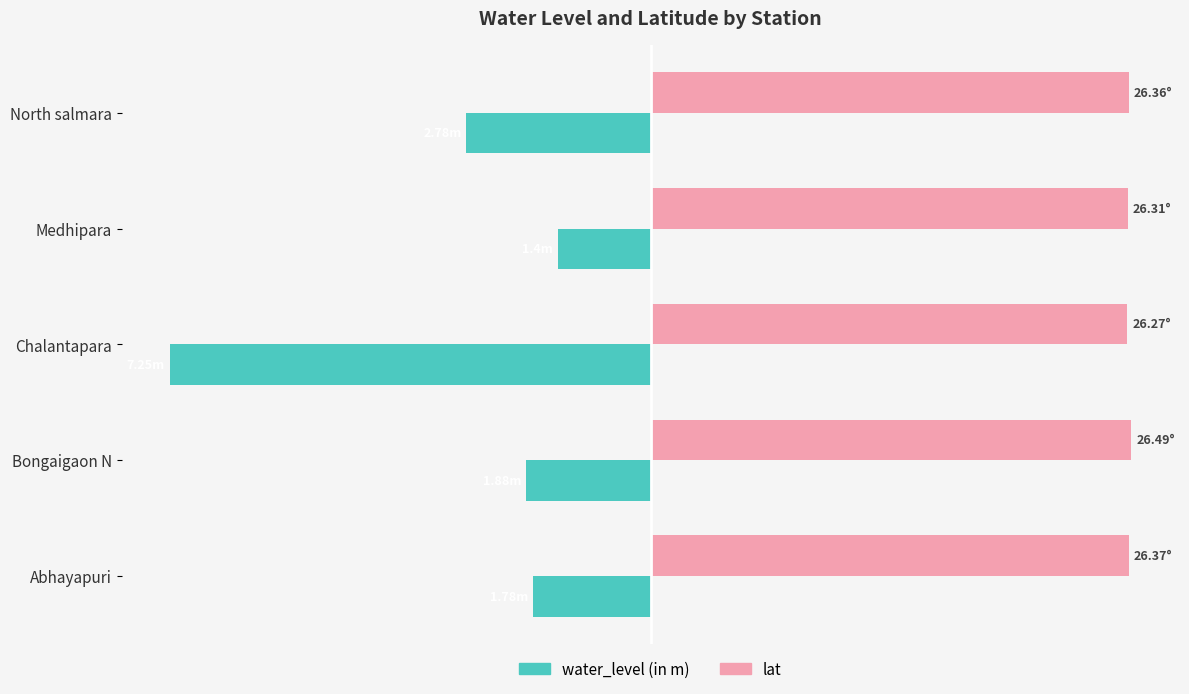

What are all the series names shown in the legend?

water_level (in m), lat